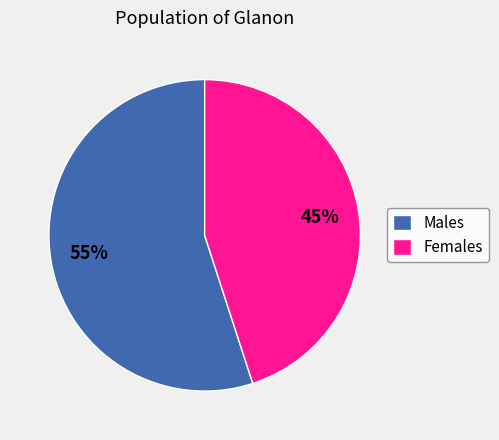

What is the ratio of the value at Males to the value at Females?

1.2